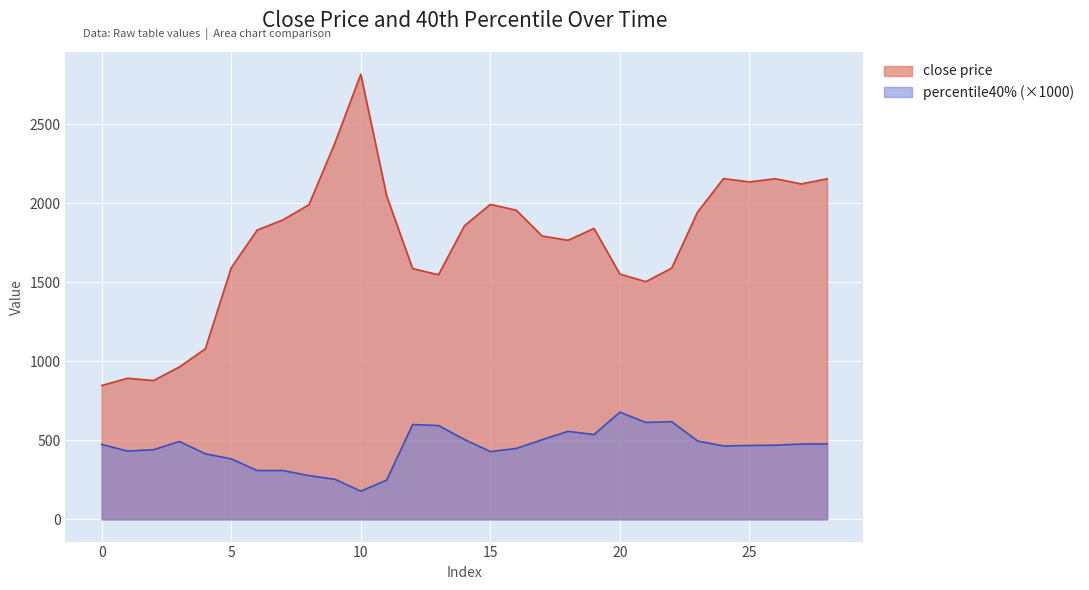

How many interior local peaks does the percentile40% series have?

6